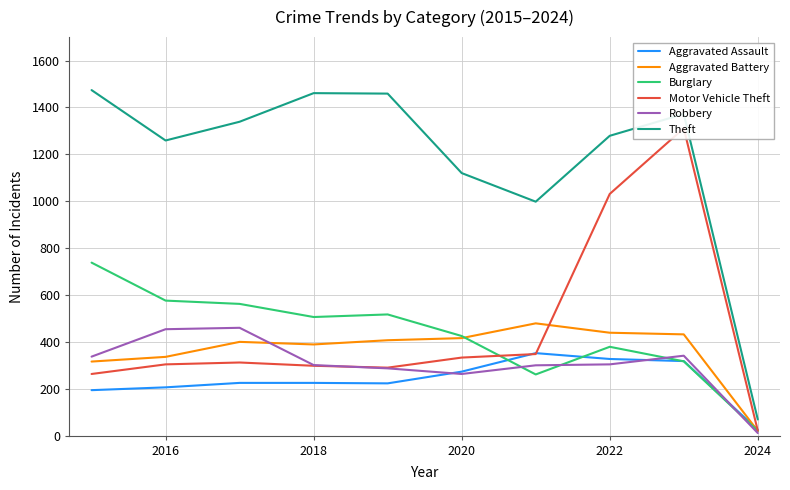

At which label does Aggravated Battery reach its minimum?

2024